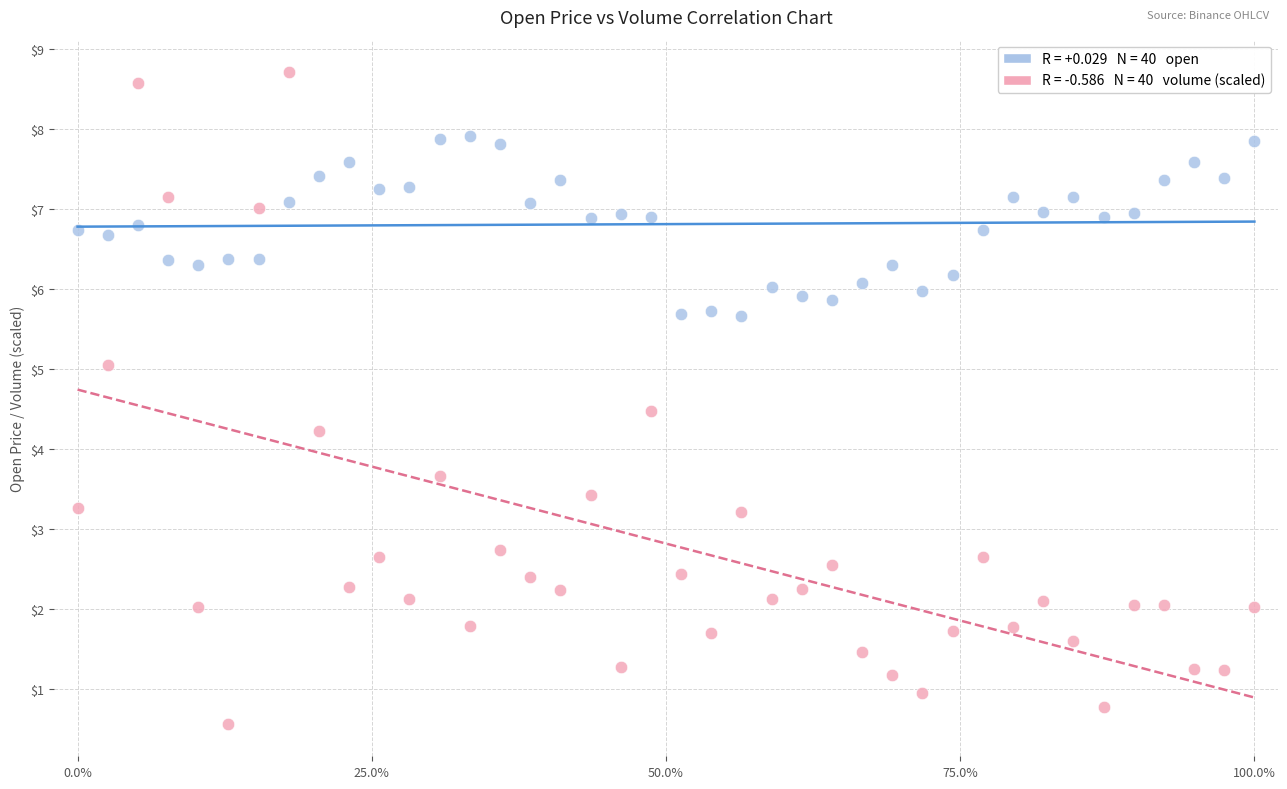

Across all data points, what is the range of Y values (max minus min)?

8.2